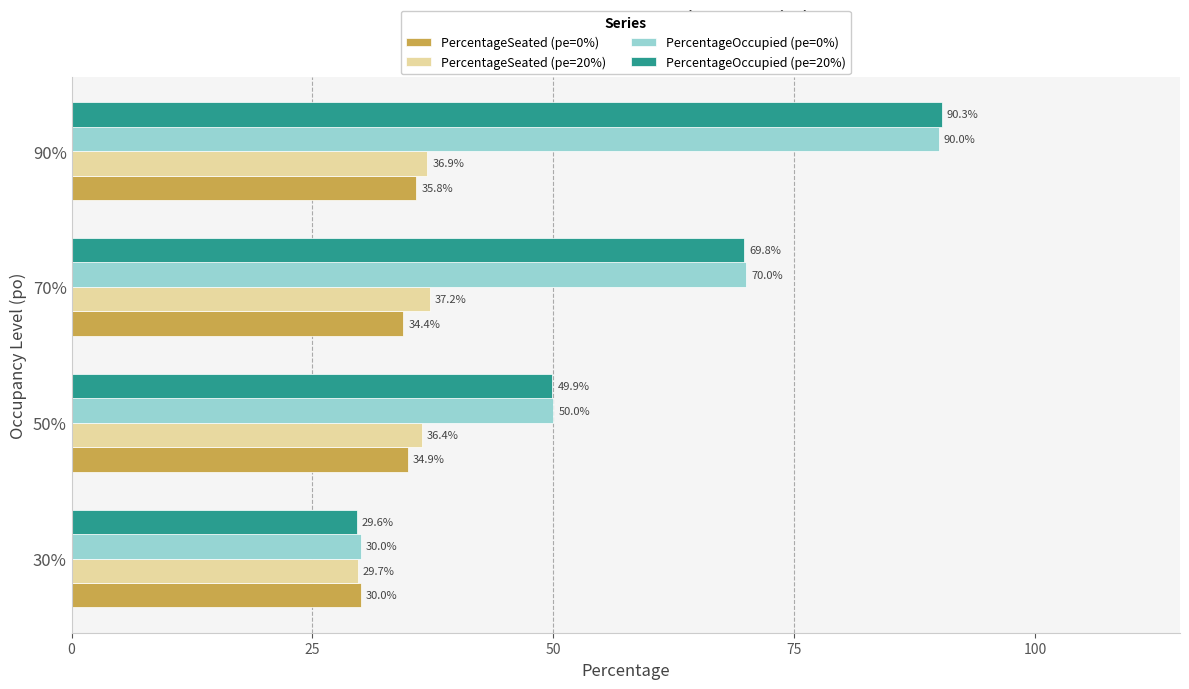

At which category is the sum across all series the highest?

90%